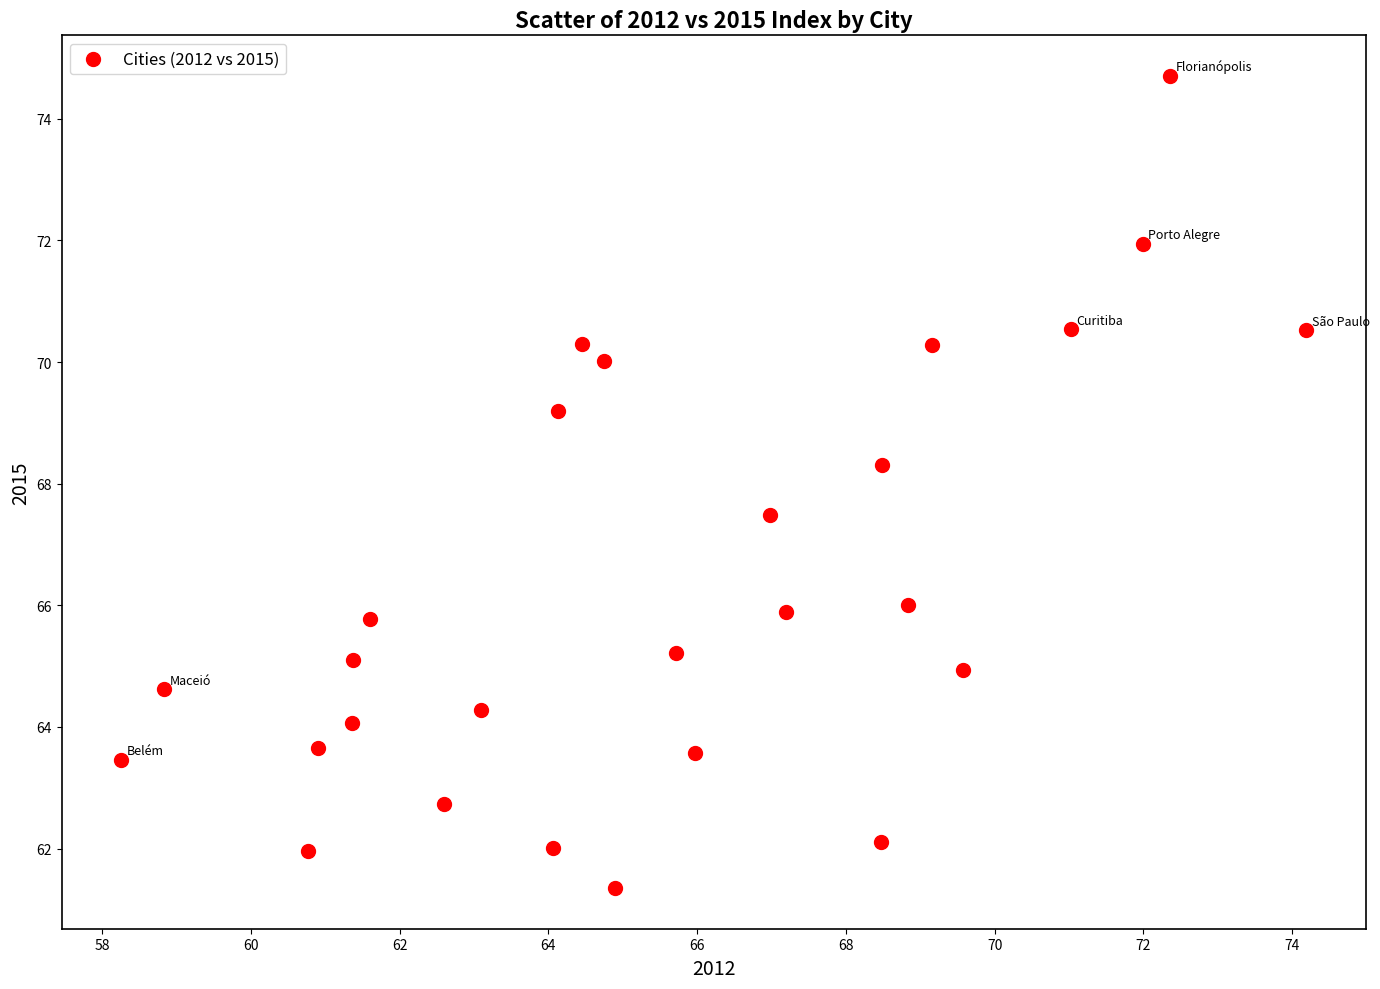

What Y value in the scatter plot is closest to 68?

68.3